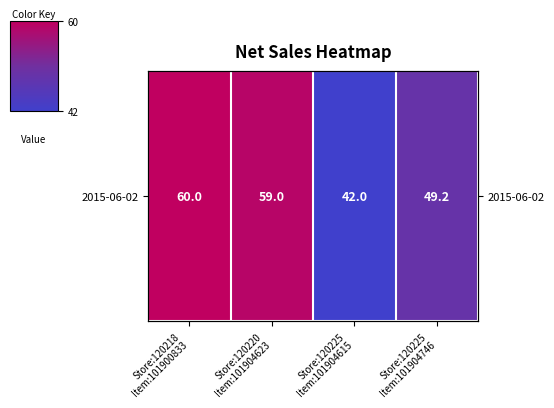

Approximately how many times larger is the value at Store:120225
Item:101904746 compared to Store:120218
Item:101900833?

0.8